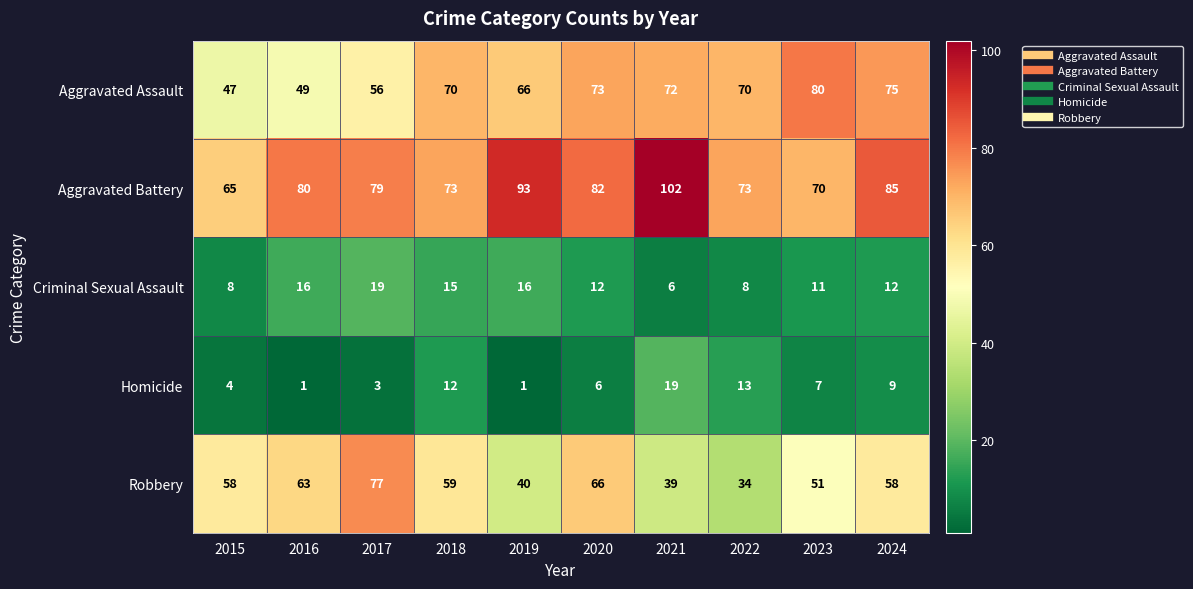

Which series has the widest spread of values?

Robbery